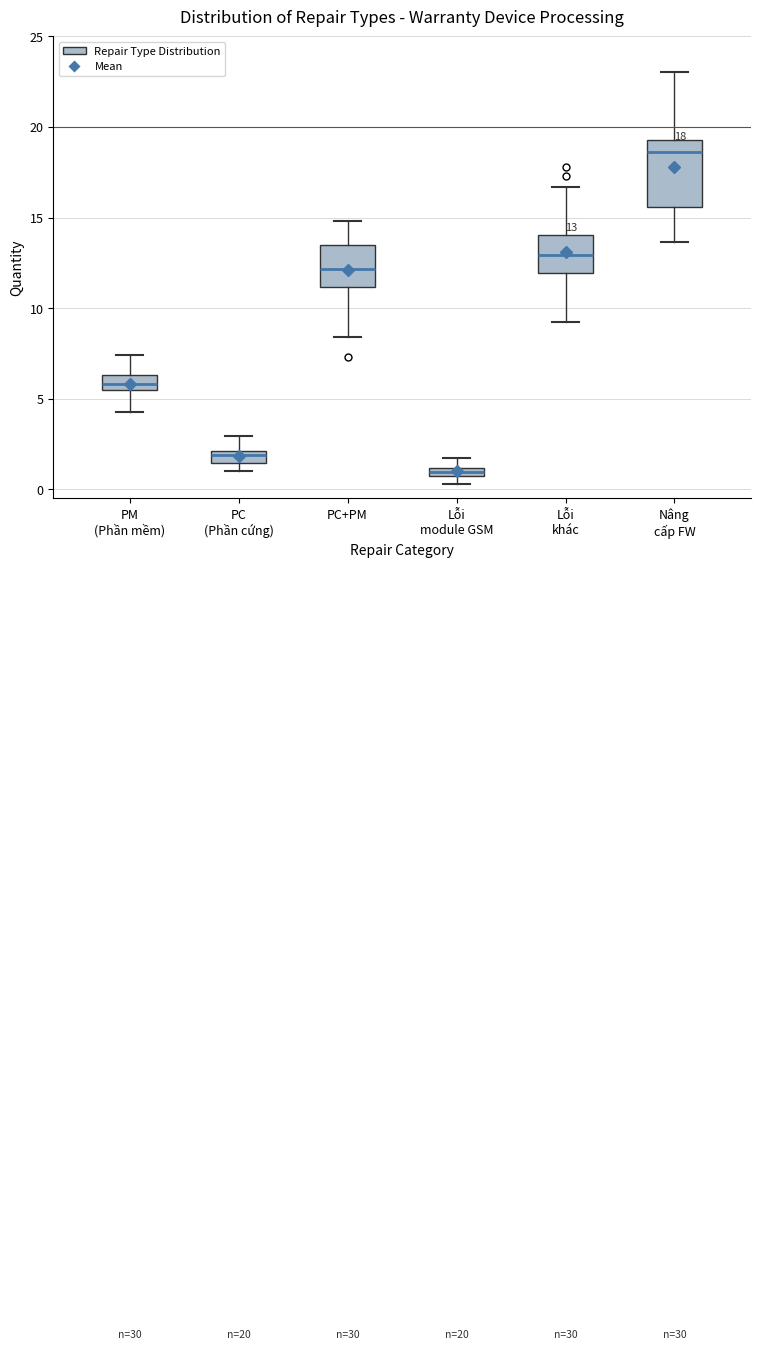

Which box is the tallest, from its lower edge to its upper edge?

Nâng cấp FW